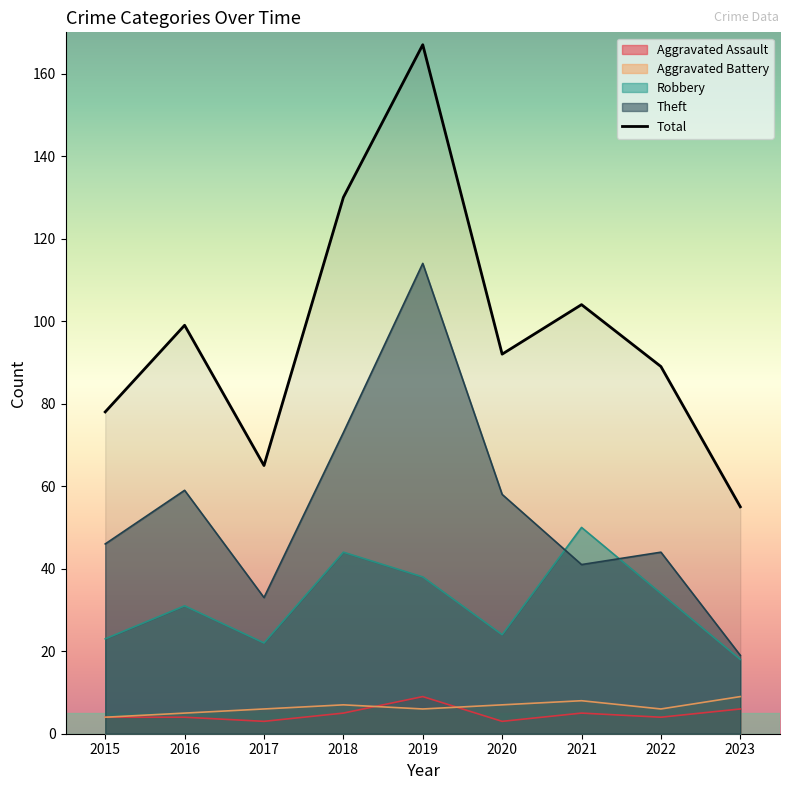

Reading right to left, list all the values displayed in this chart.

2023=55	2022=89	2021=104	2020=92	2019=167	2018=130	2017=65	2016=99	2015=78